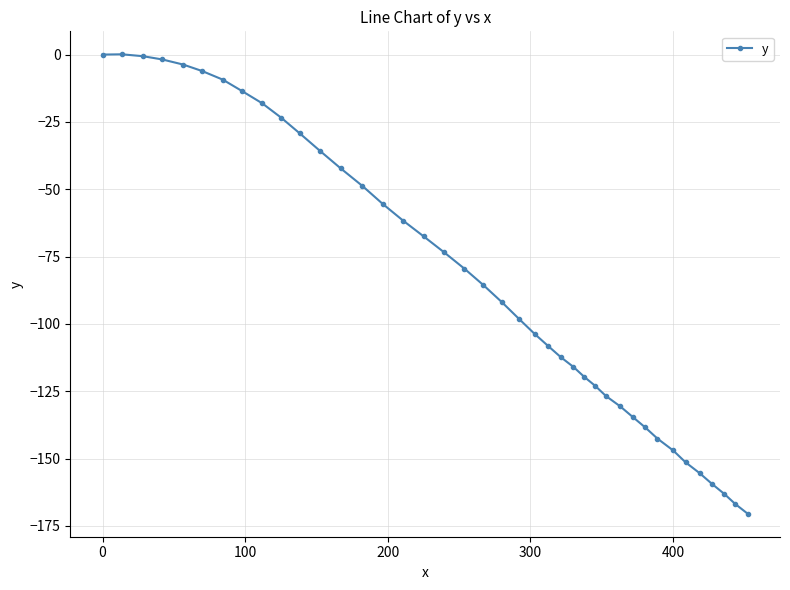

What is the difference between the maximum and minimum values?

170.6